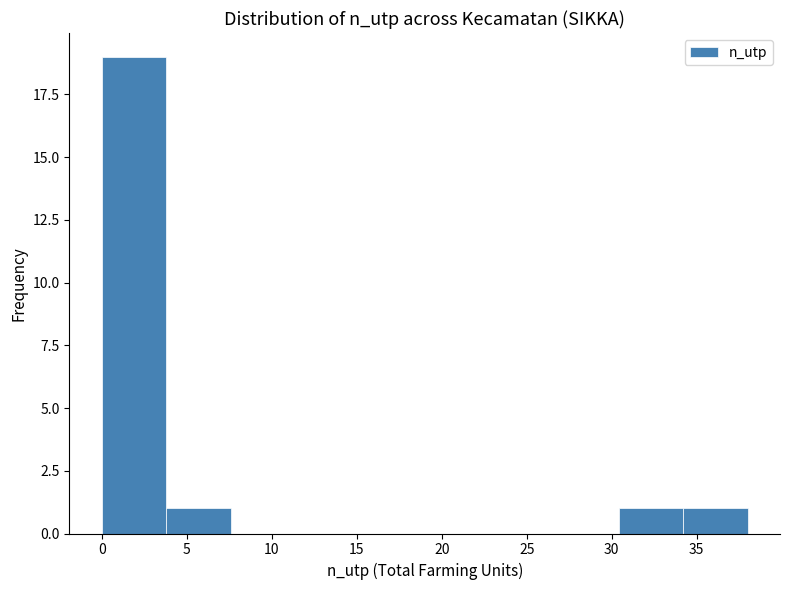

Reading left to right, list every bar in this chart as the range it spans on the x-axis followed by its height. Neither the bar edges nor the heights are printed on the chart, so give them approximately, as read against the axes.

0.0 to 3.8: 19
3.8 to 7.6: 1
7.6 to 11.4: 0
11.4 to 15.2: 0
15.2 to 19.0: 0
19.0 to 22.8: 0
22.8 to 26.6: 0
26.6 to 30.4: 0
30.4 to 34.2: 1
34.2 to 38.0: 1